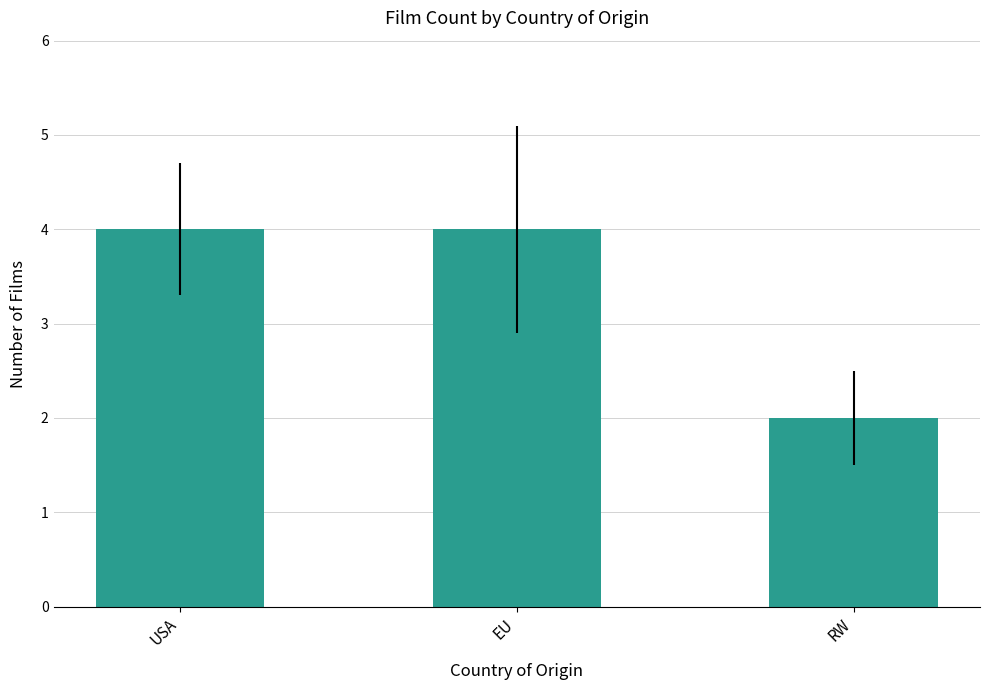

The value at EU is 4. True or false?

True